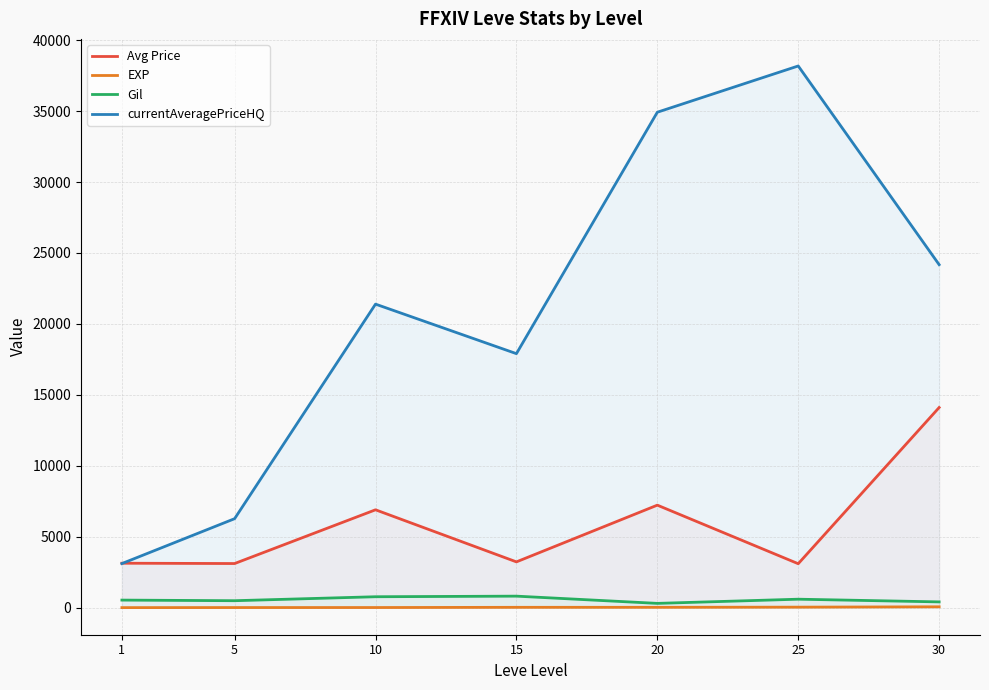

At how many categories does at least one series exceed 23454?

3